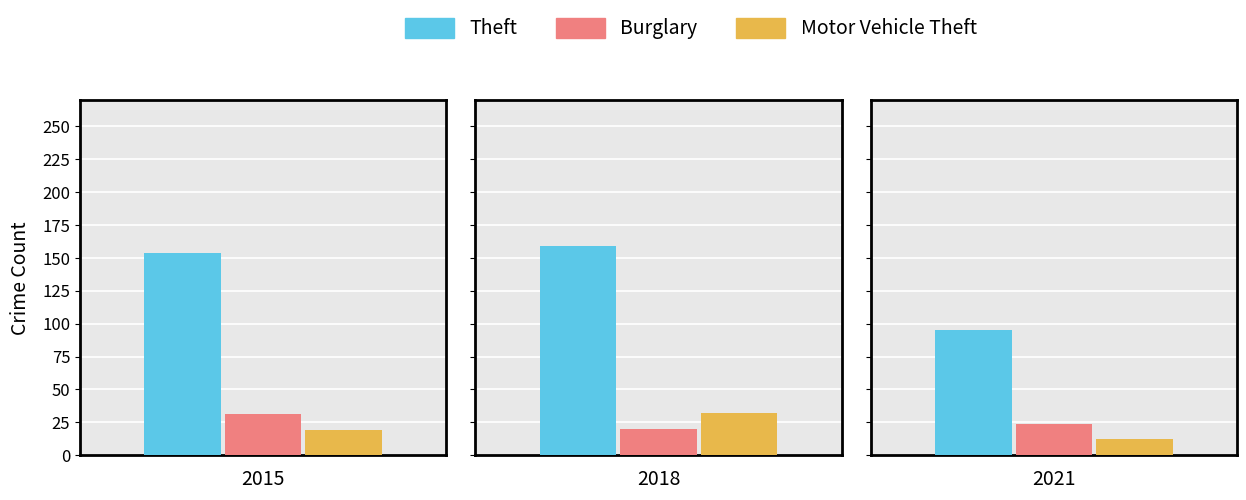

List the series in order of their peak value, highest first.

Theft, Motor Vehicle Theft, Burglary